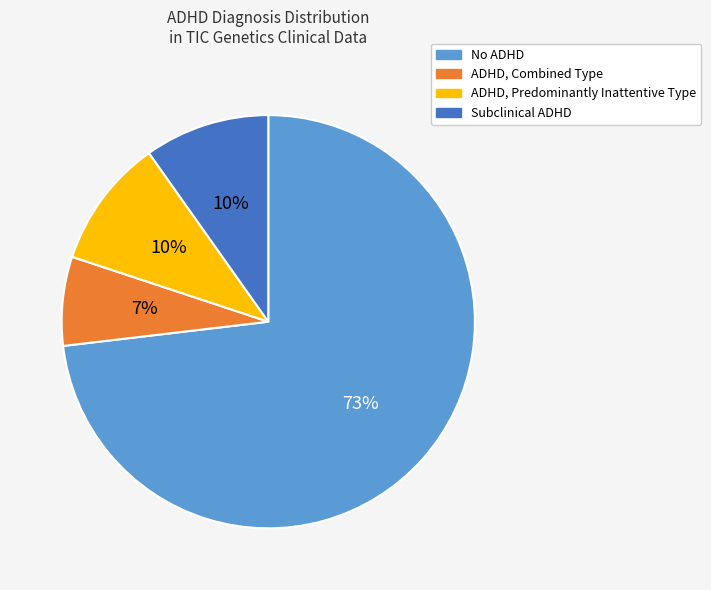

Which slice is the largest?

No ADHD